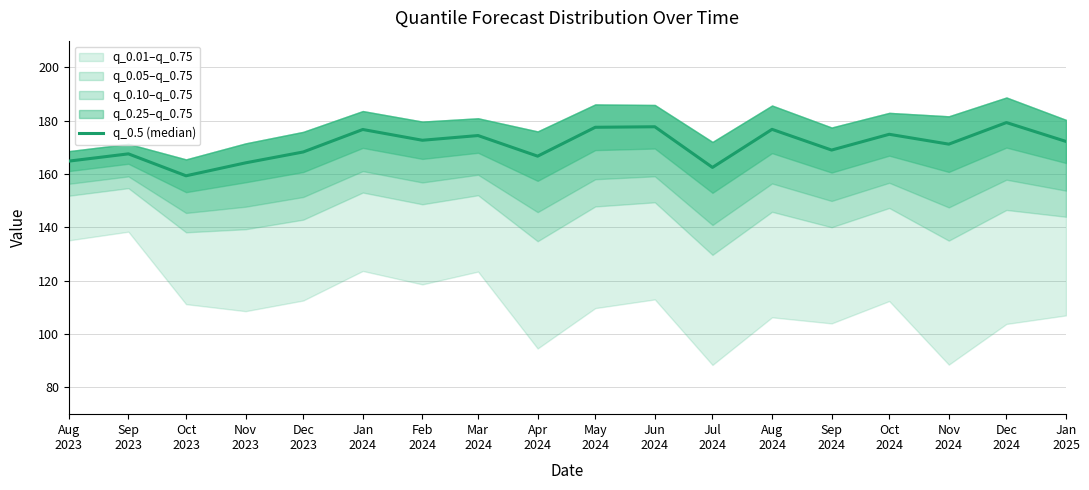

What is the change in value from Jun
2024 to Oct
2024?

-2.8